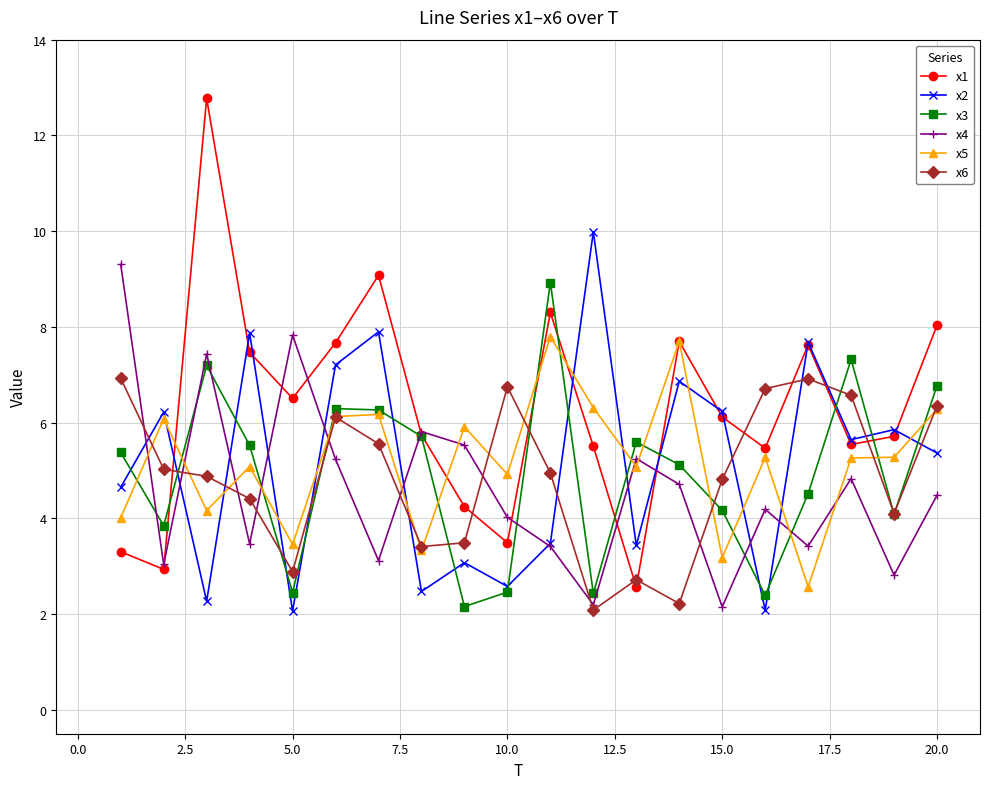

True or false: x6 has more than 0 interior local peaks.

True